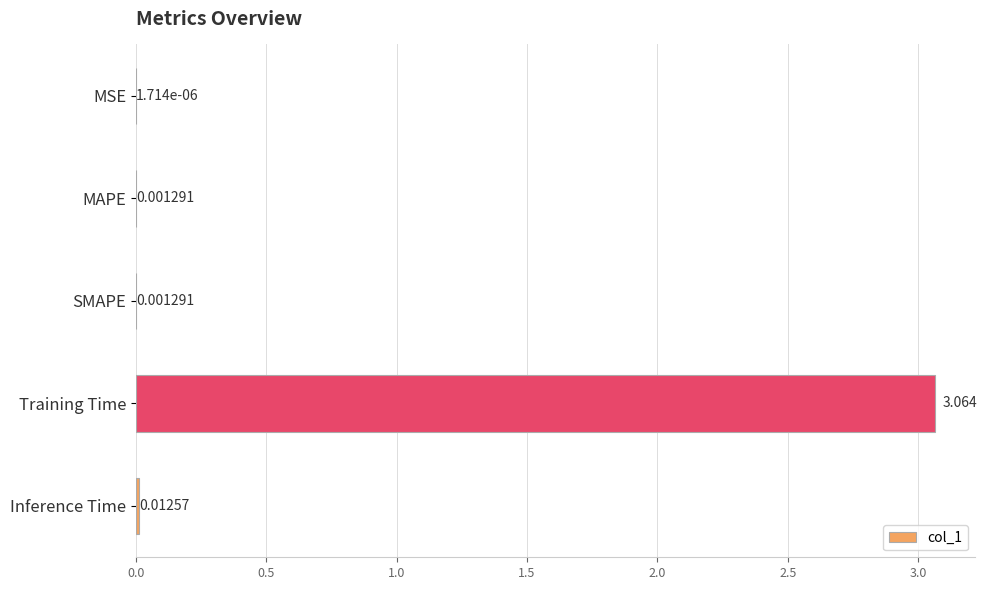

Are the bars horizontal?

Yes